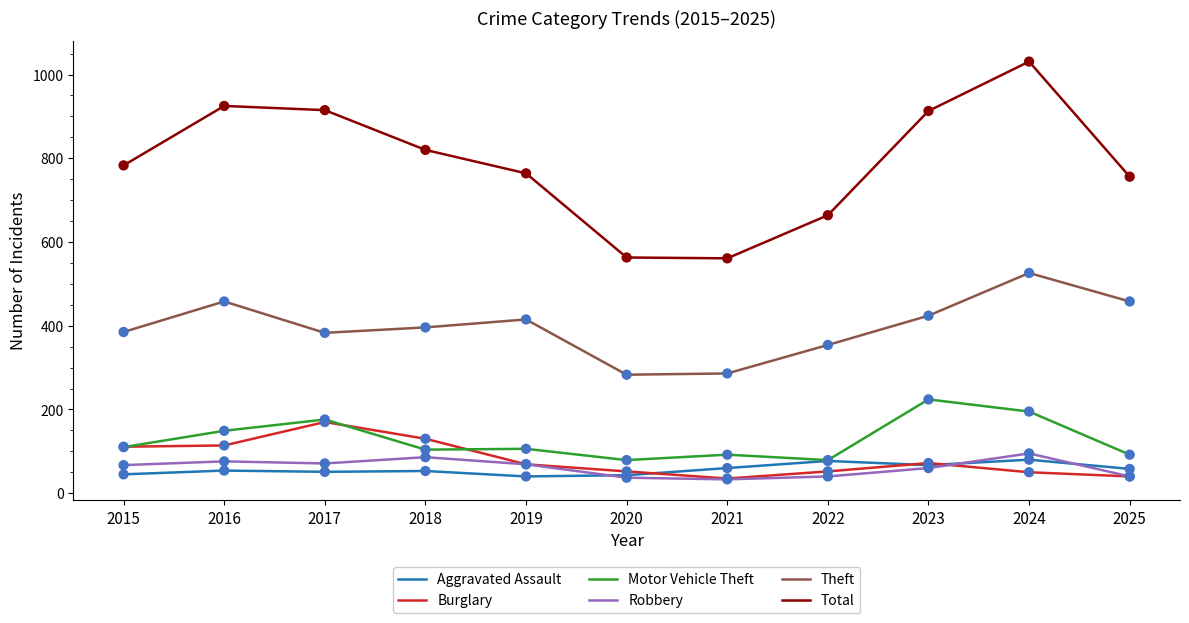

At which category is the sum across all series the highest?

2024